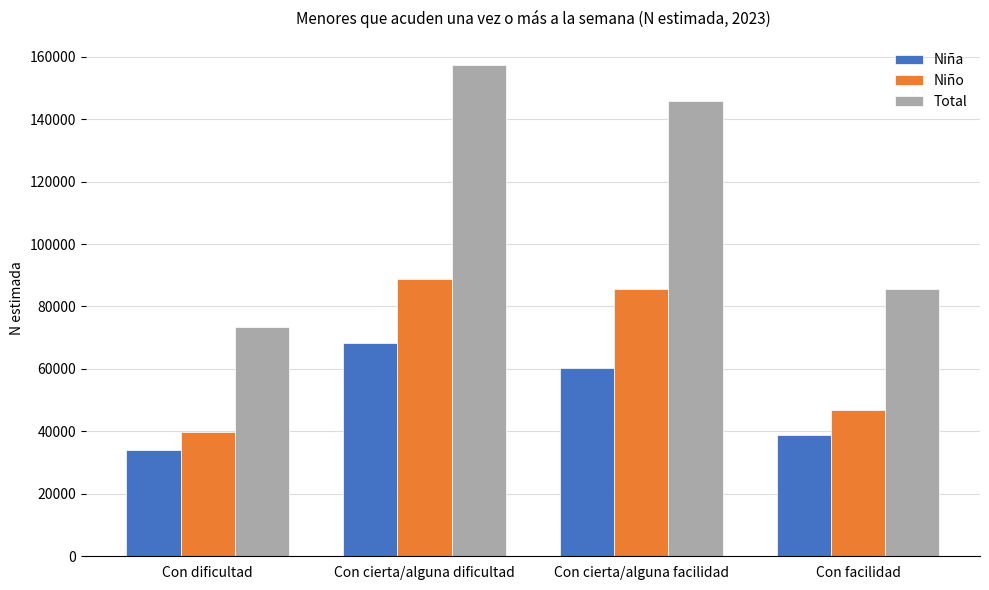

Does the chart contain stacked bars?

No